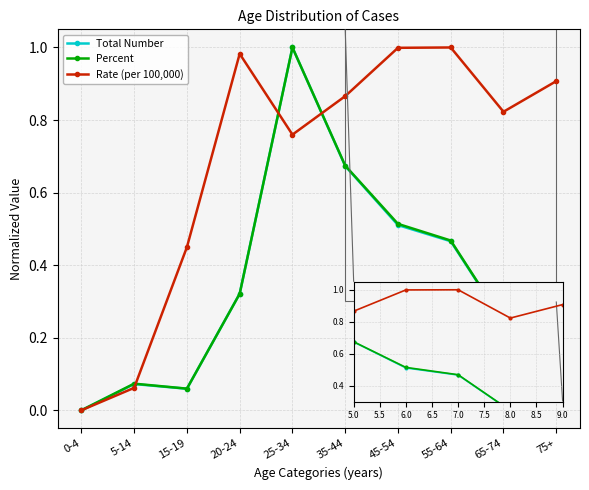

In Total Number, how many points are lower than both neighbors (excluding endpoints)?

1